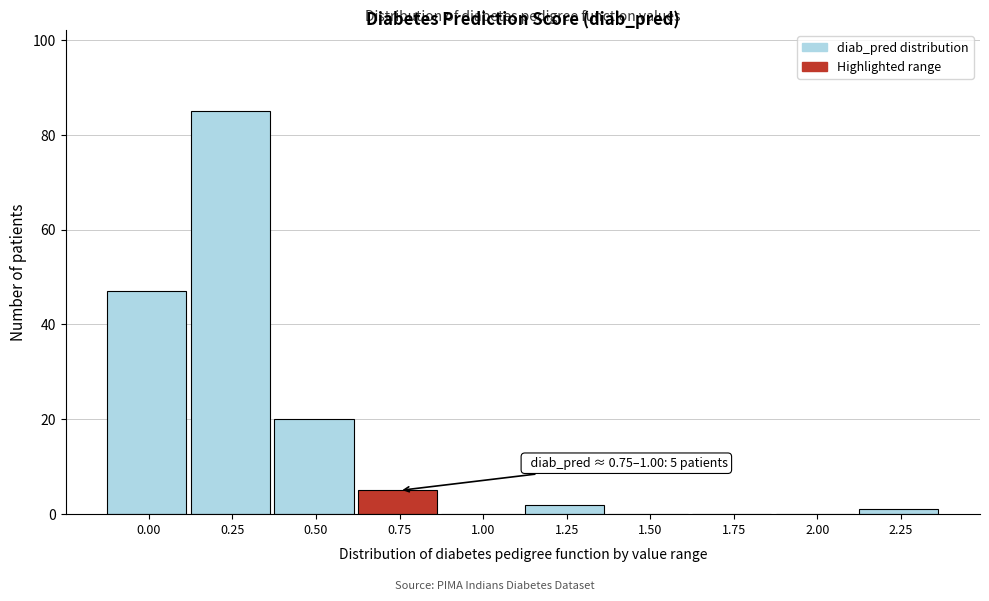

Reading left to right, extract all data points from this chart.

0.00=47	0.25=85	0.50=20	0.75=5	1.00=0	1.25=2	1.50=0	1.75=0	2.00=0	2.25=1